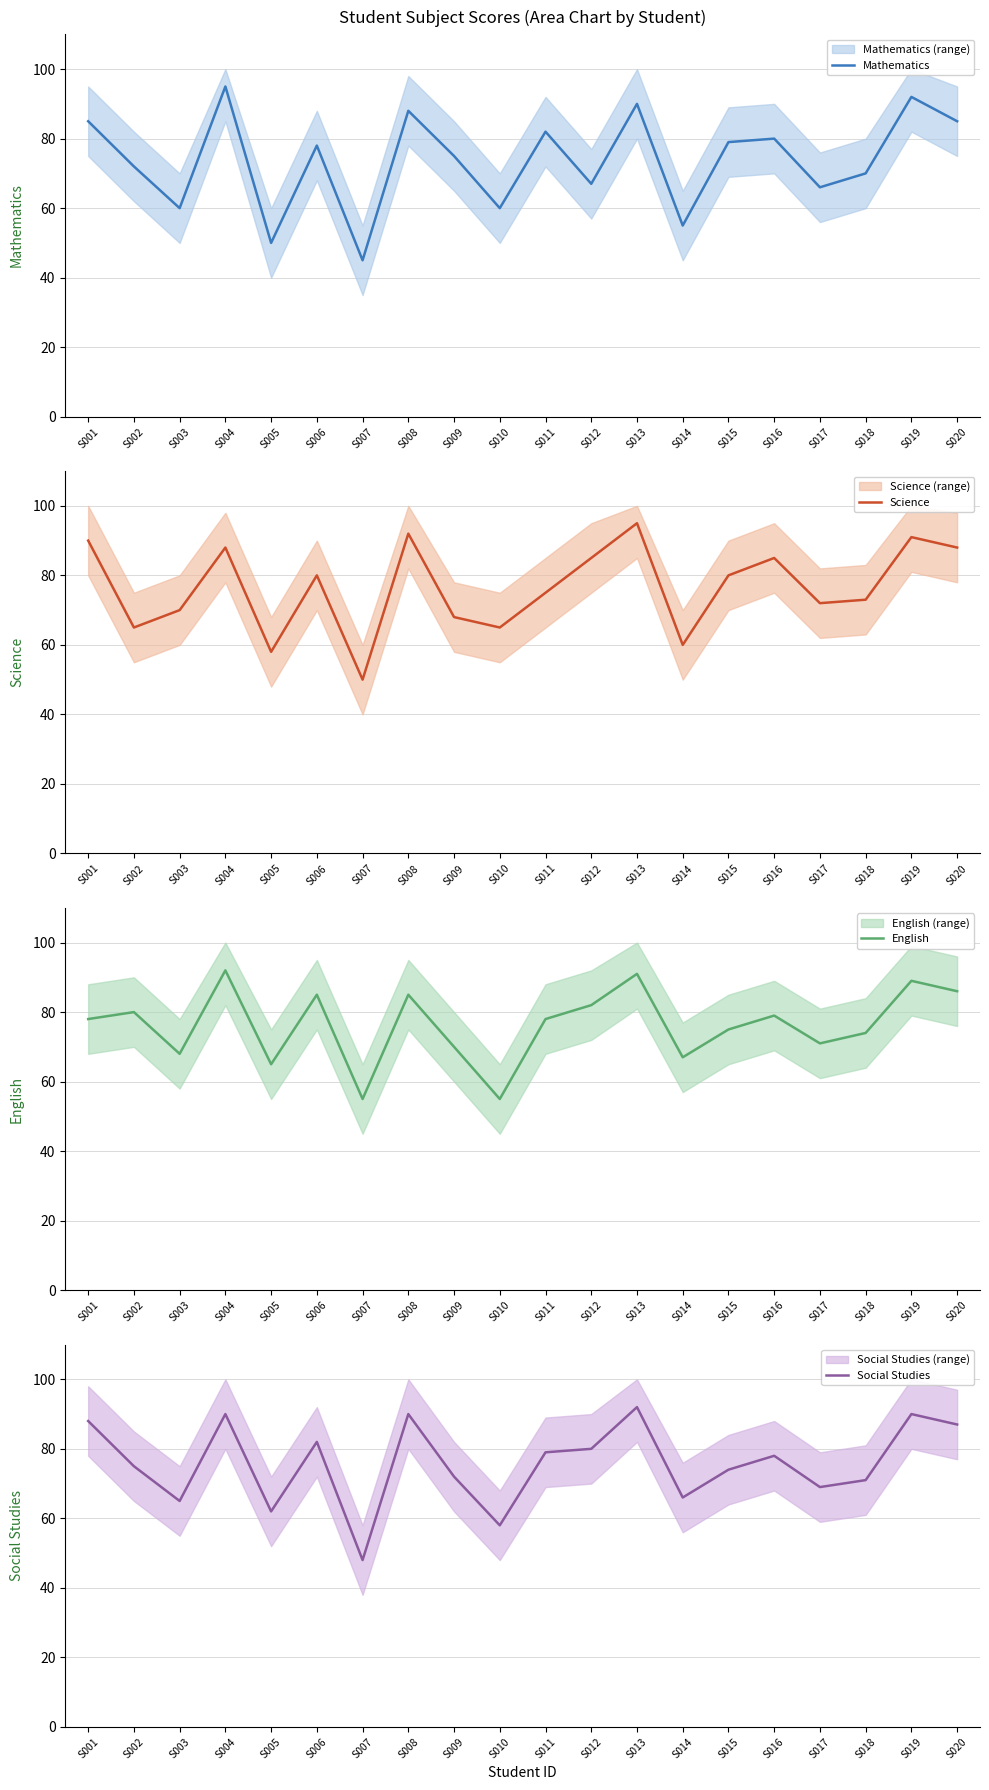

What is the total value across all series at S013?

368